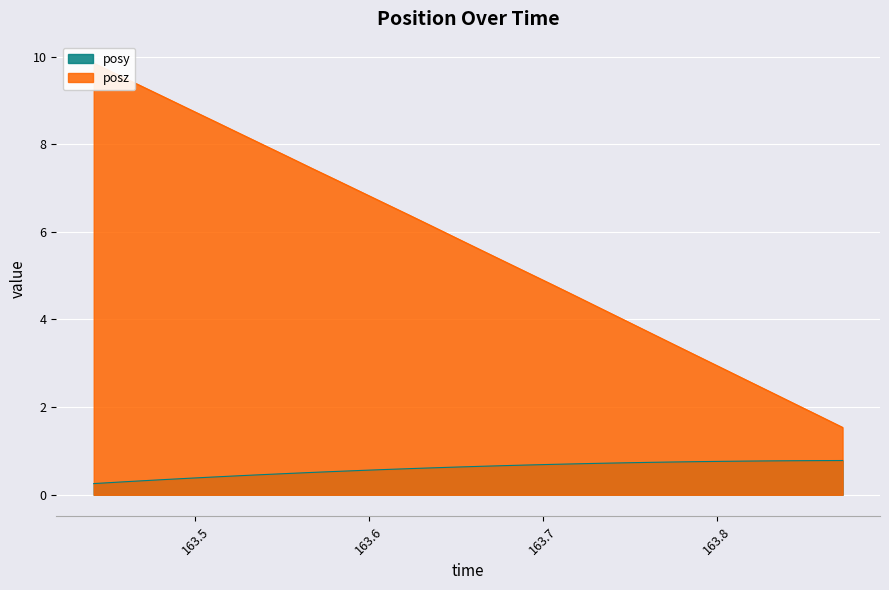

How many lines are shown in the chart?

2